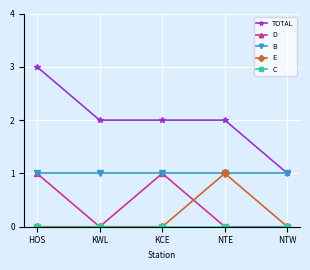

What is the label of the 4th point from the right?

KWL